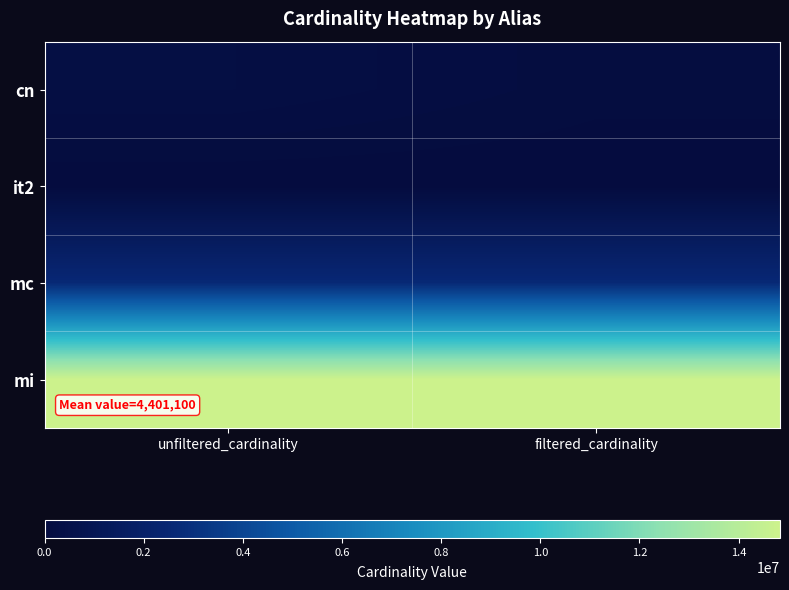

Which label corresponds to the largest value in the chart?

unfiltered_cardinality